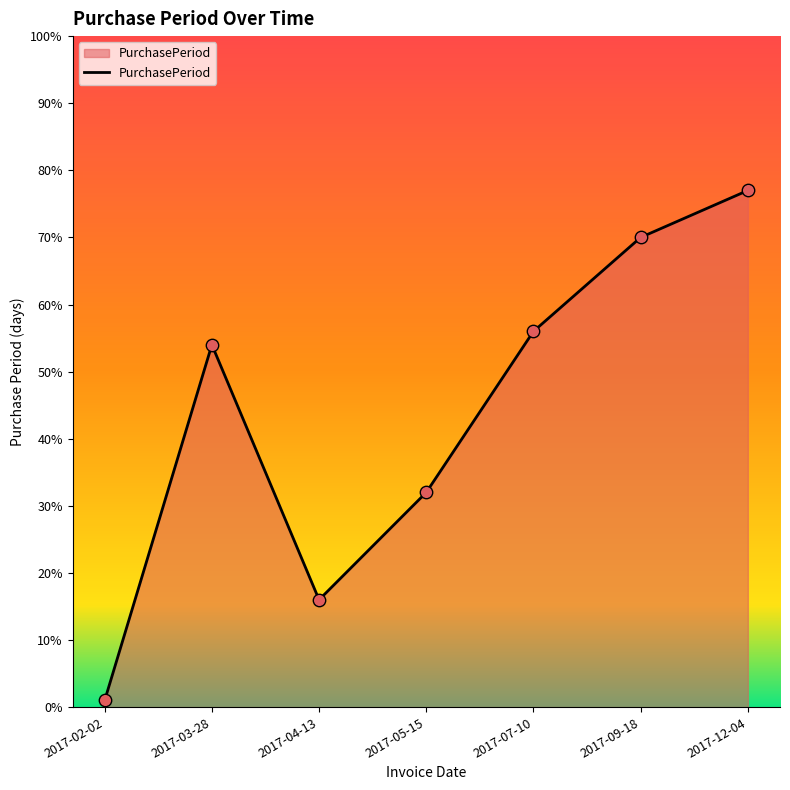

What is the ratio of the value at 2017-04-13 to the value at 2017-09-18?

0.2